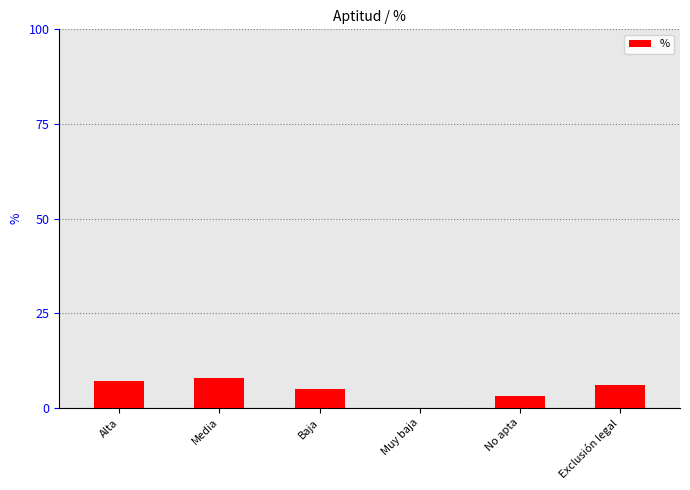

What is the sum of the values at Alta and No apta?

10